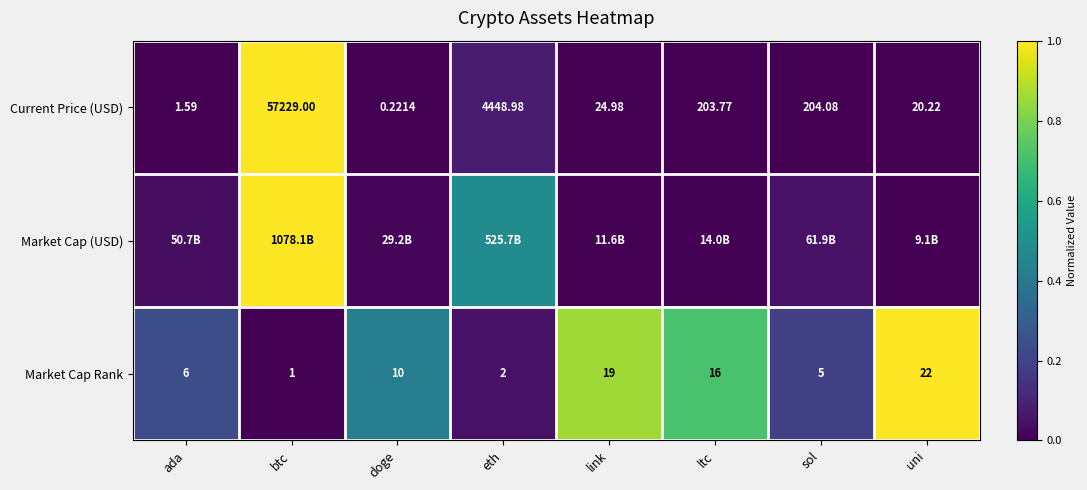

List the labels in order of Current Price (USD) value, smallest first.

doge, ada, uni, link, ltc, sol, eth, btc